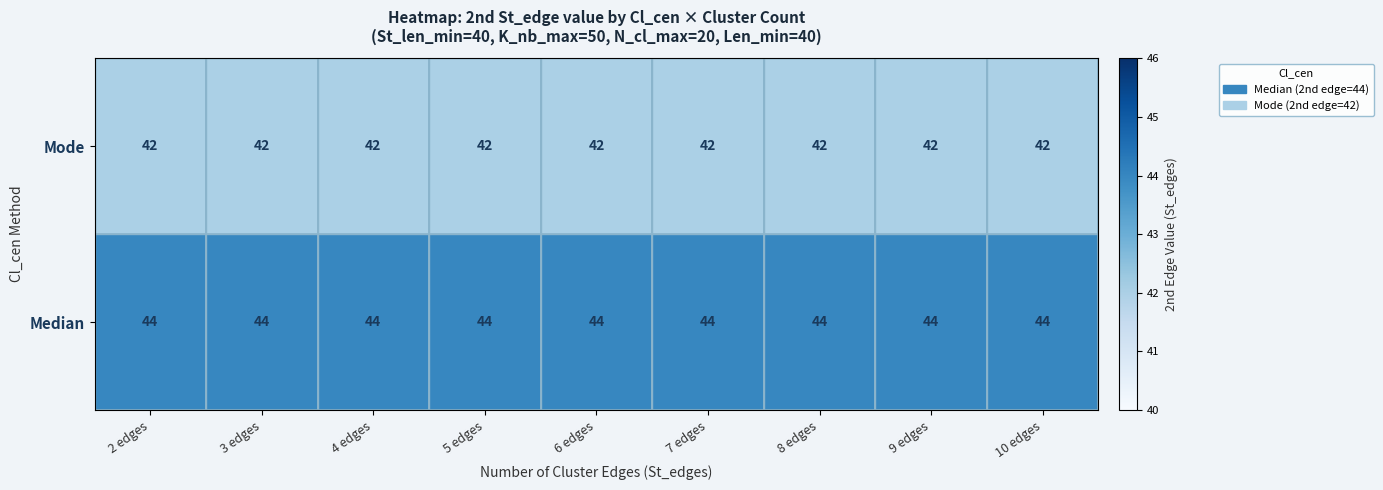

What is the maximum value for Median?

44